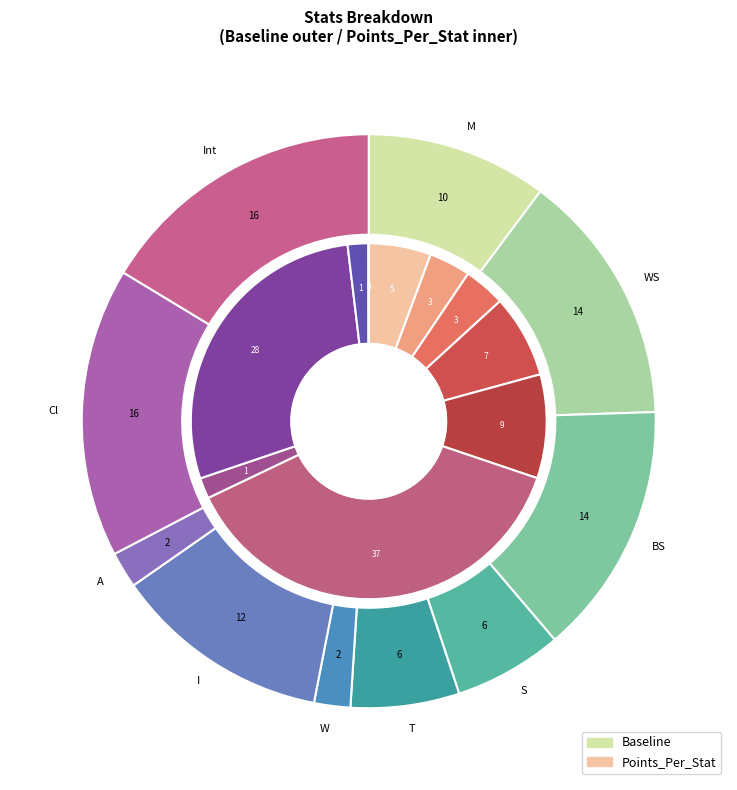

To the nearest percent, what is the difference between the largest and smallest slice percentages?

38%